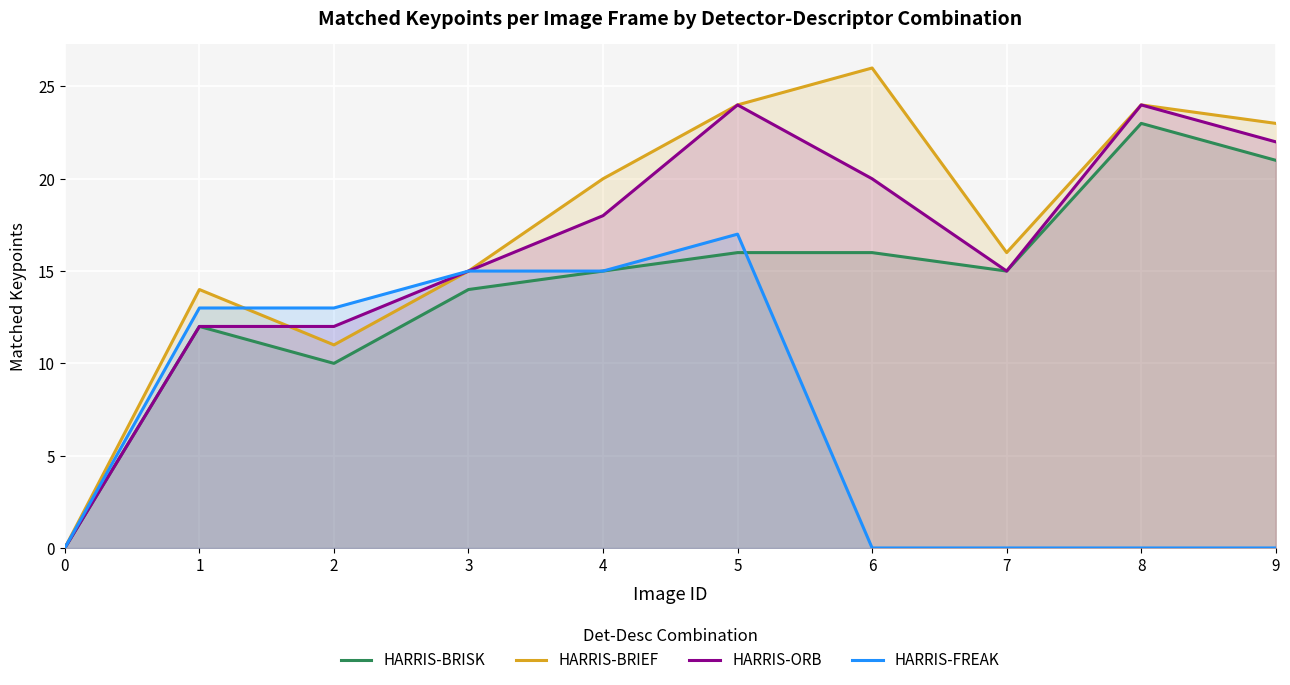

True or false: HARRIS-ORB and HARRIS-BRISK cross at least once.

False